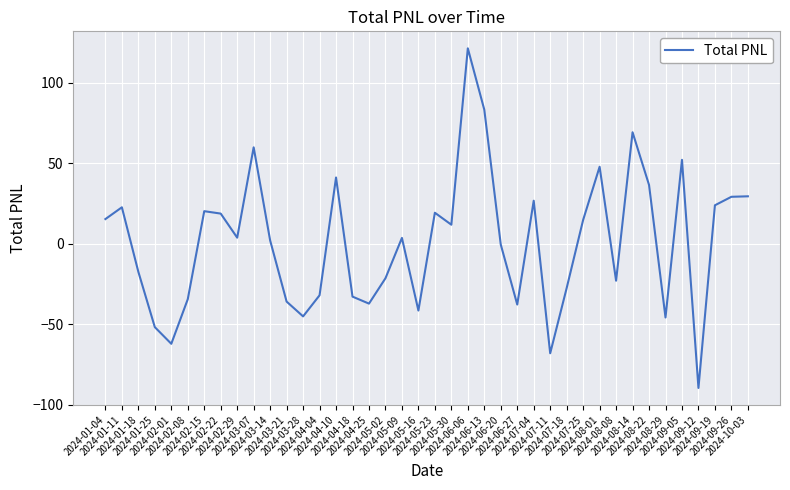

Count the number of data series in this chart.

1